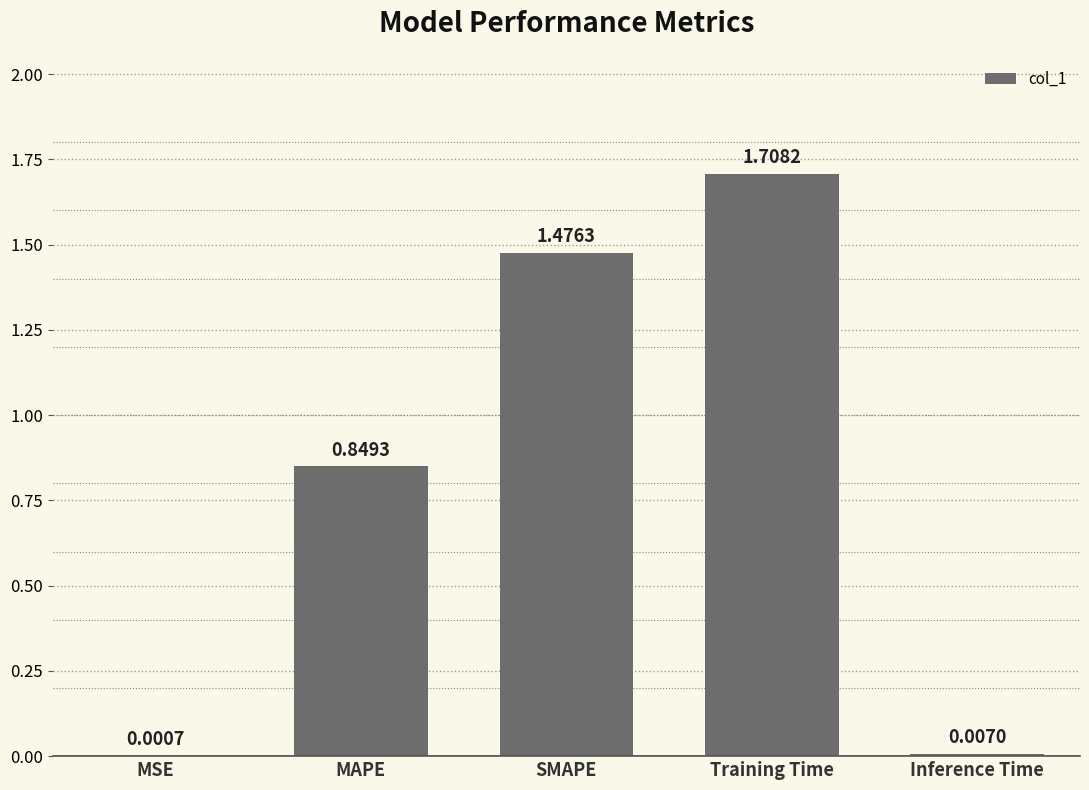

What is the sum of all values?

4.0